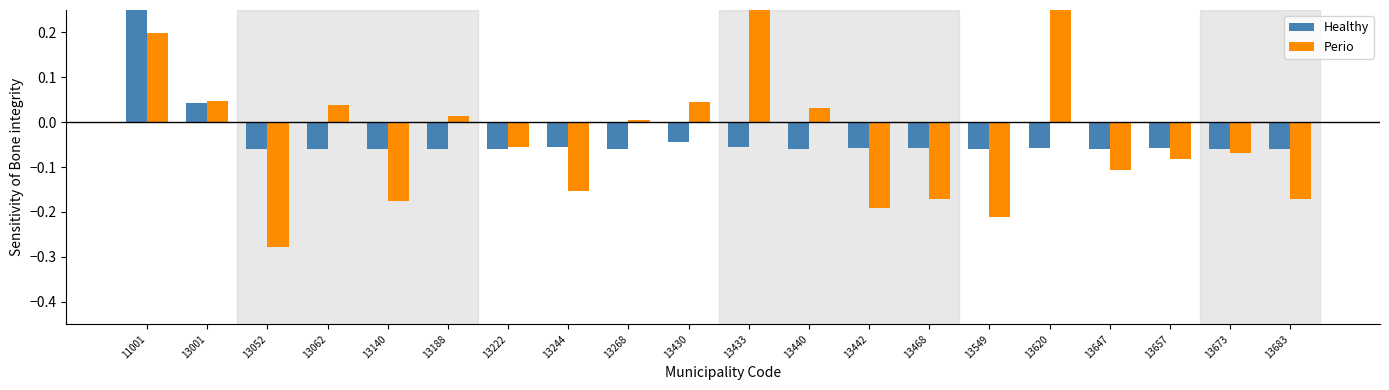

At which label is Perio closest to 0?

13268